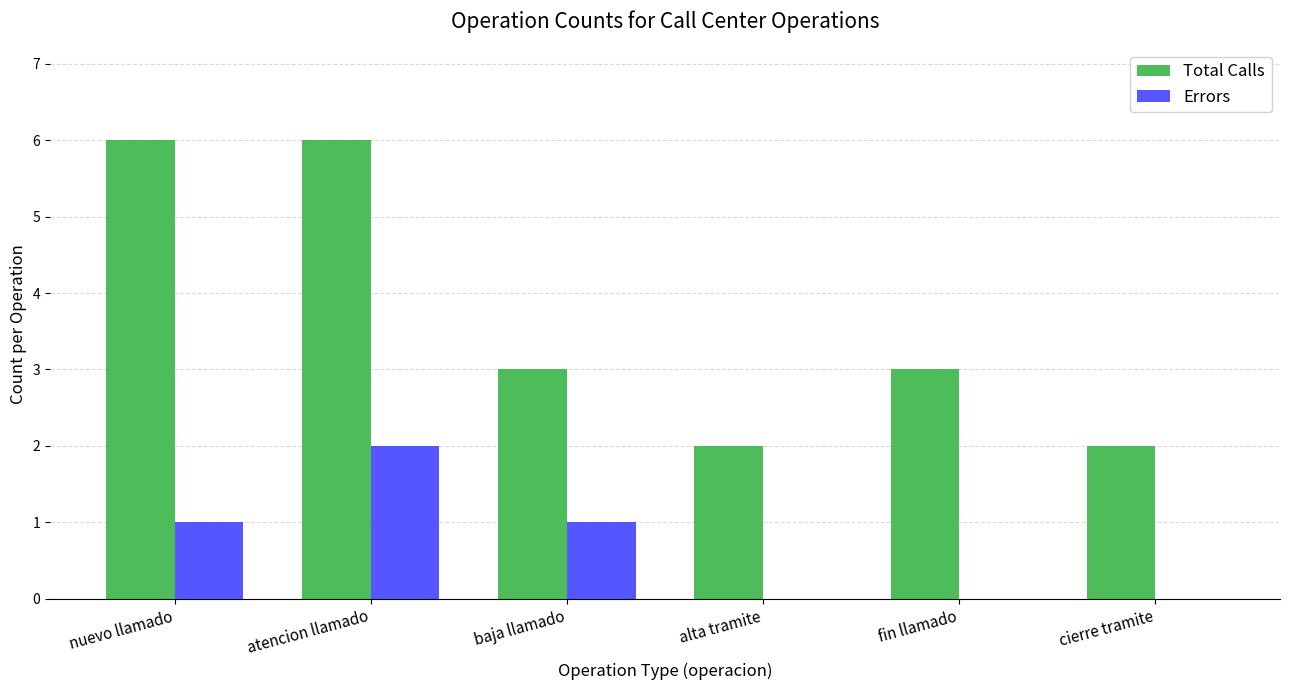

How many categories are shown in the chart?

6